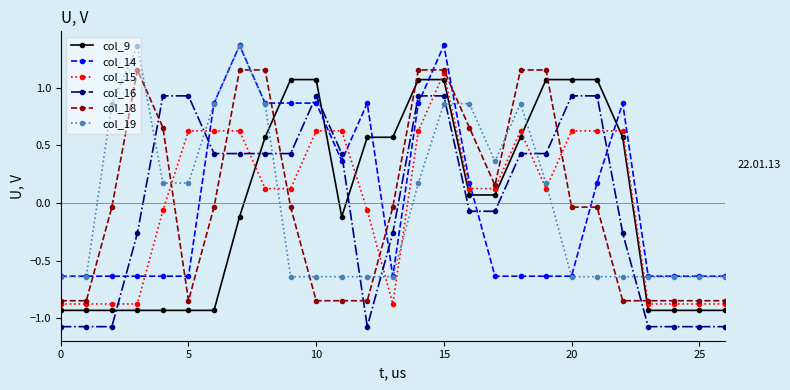

At how many categories does at least one series exceed 0?

21